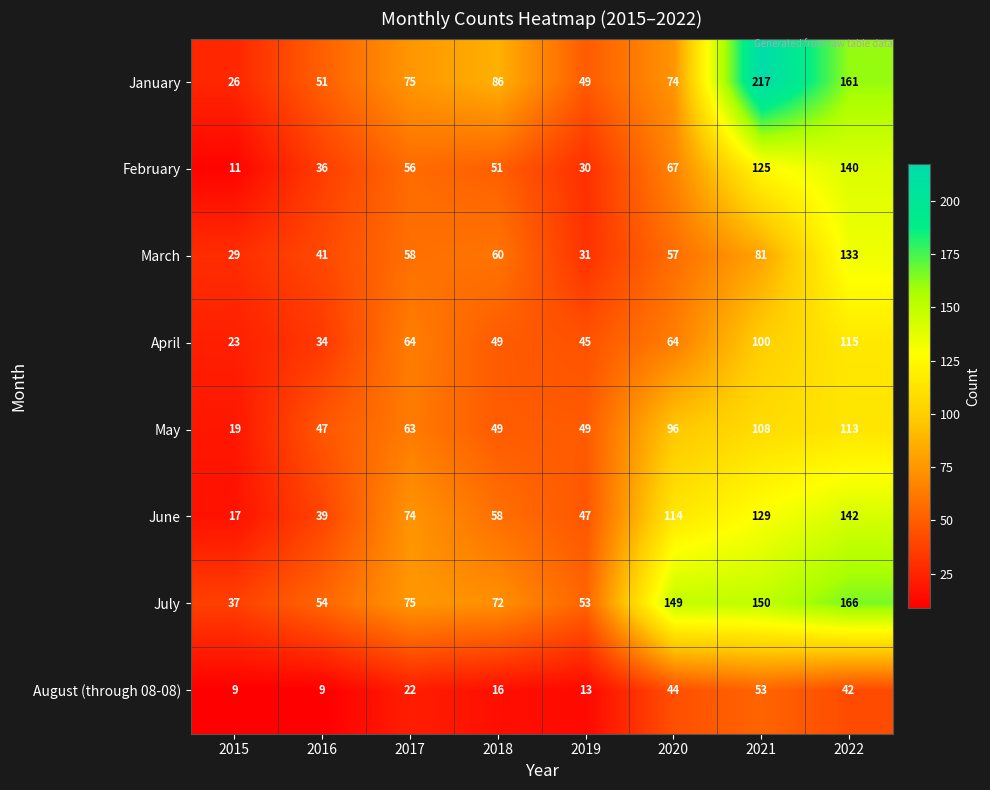

Which series has the largest range (max minus min)?

January